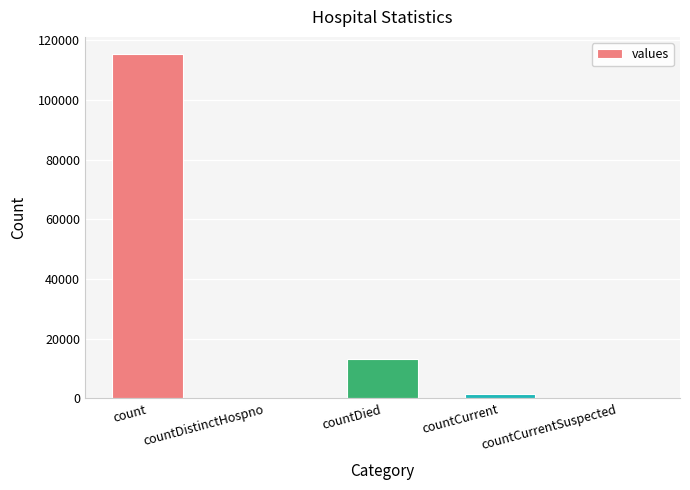

What is the sum of all values?

130105